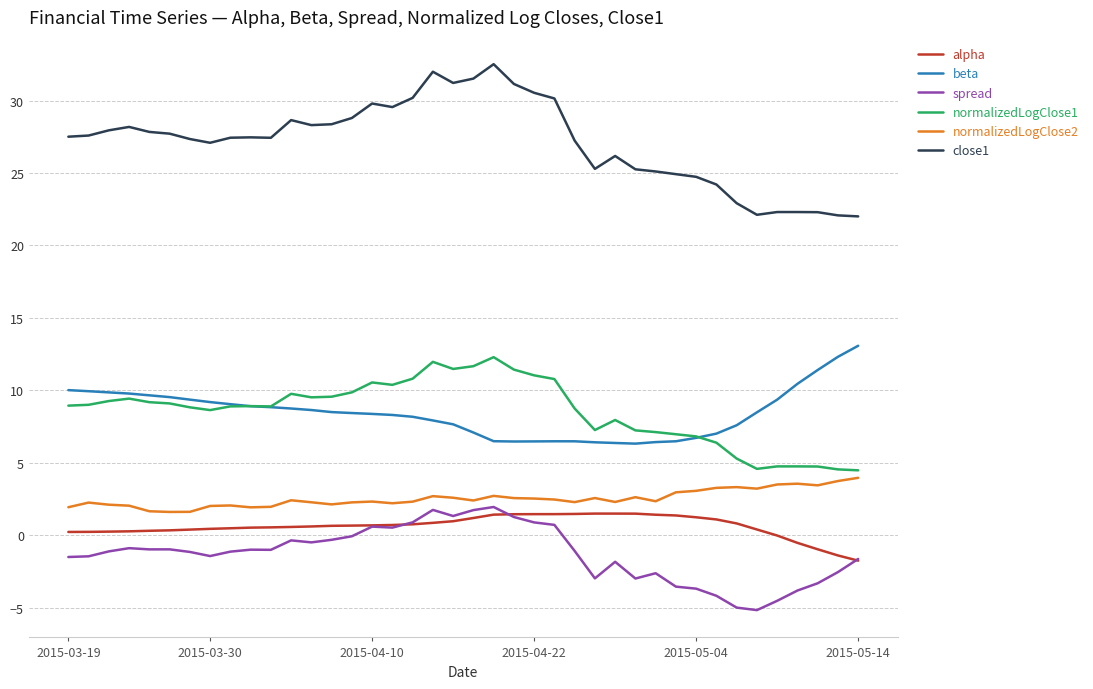

How many lines are shown in the chart?

6